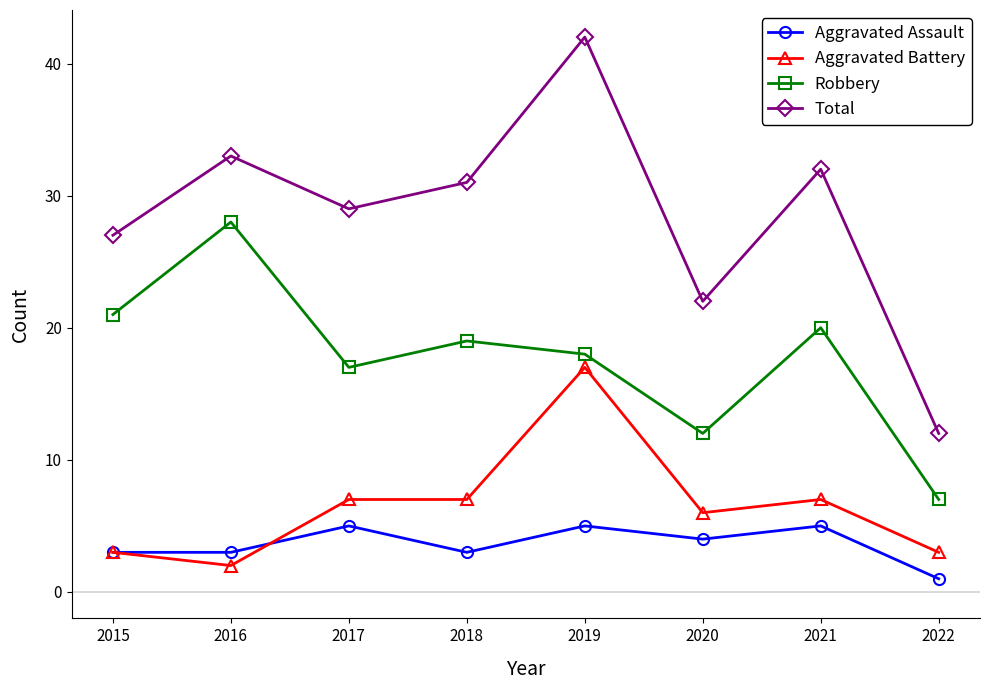

Which series changed the most between 2021 and 2022?

Total